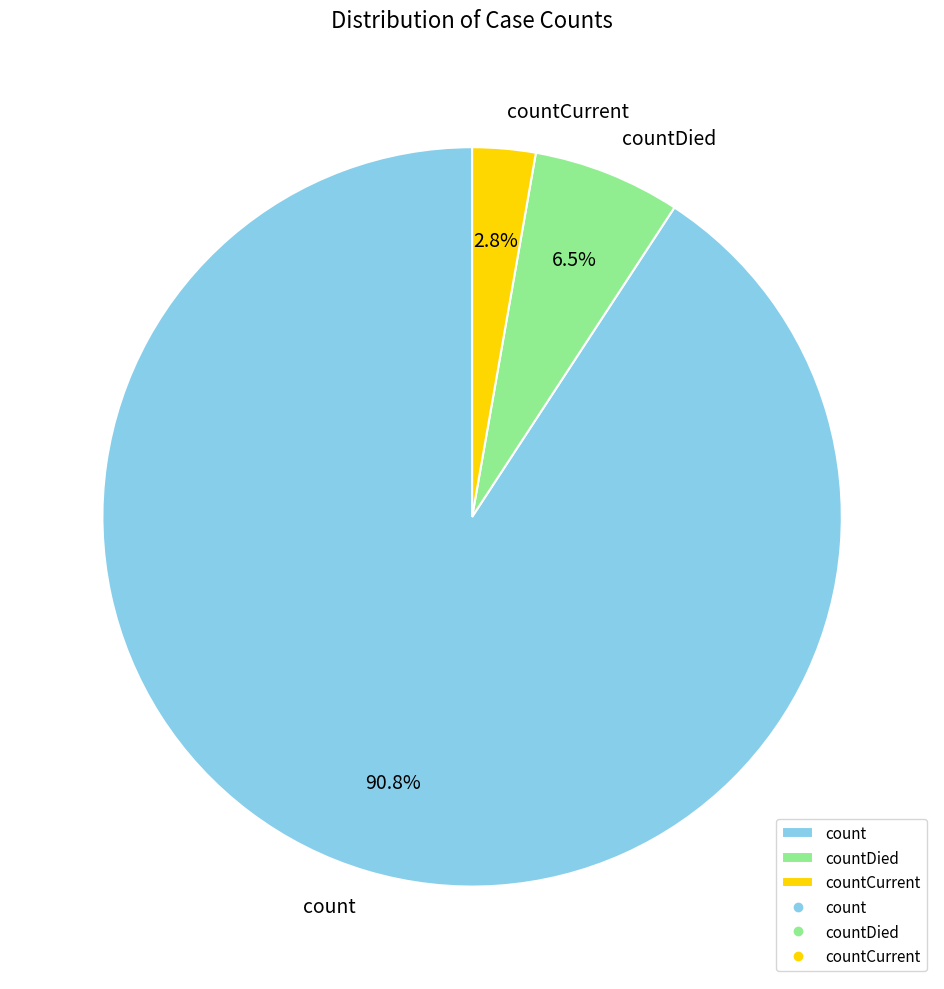

Between count and countDied, which is larger?

count